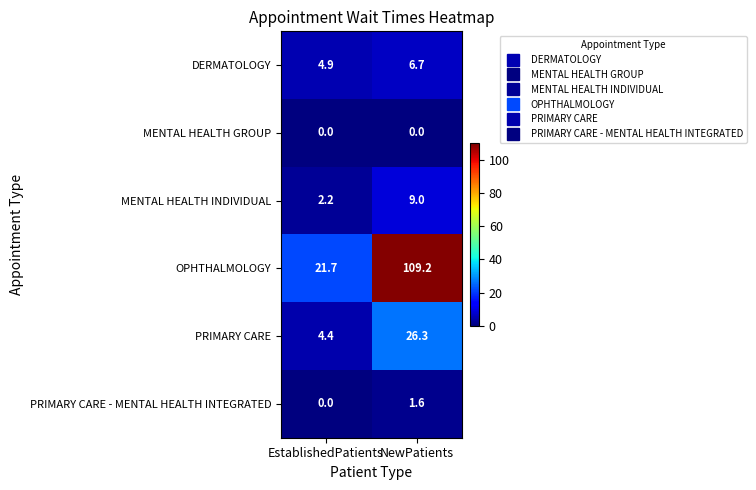

Between EstablishedPatients and NewPatients, which series saw the biggest shift?

OPHTHALMOLOGY